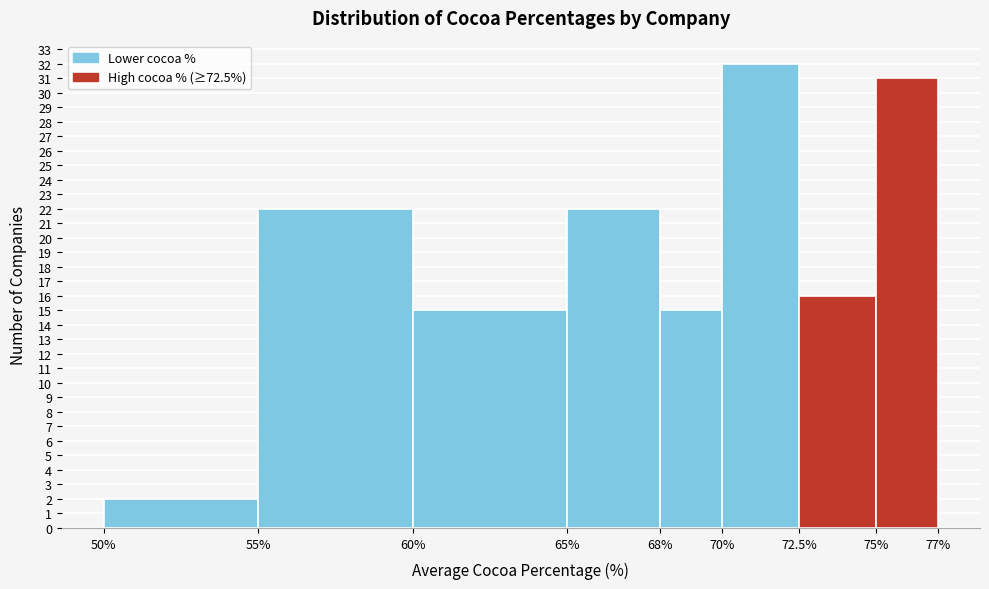

Which range on the x-axis has the tallest bar?

70% to 72.5%